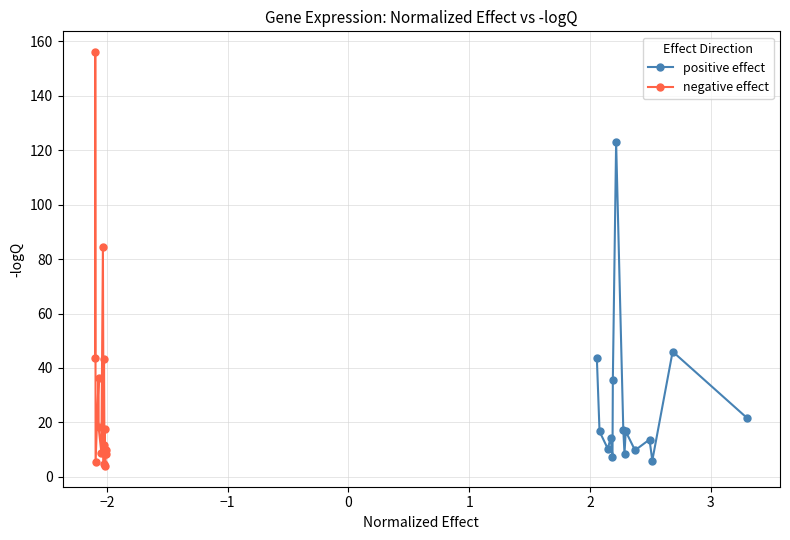

Rank the series by their average value, from lowest to highest.

positive effect, negative effect